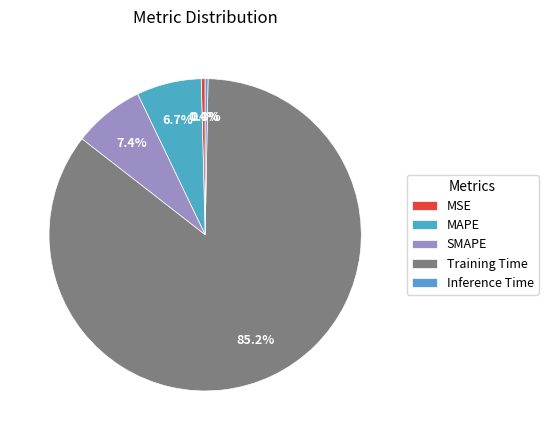

Is SMAPE the majority of the pie?

No